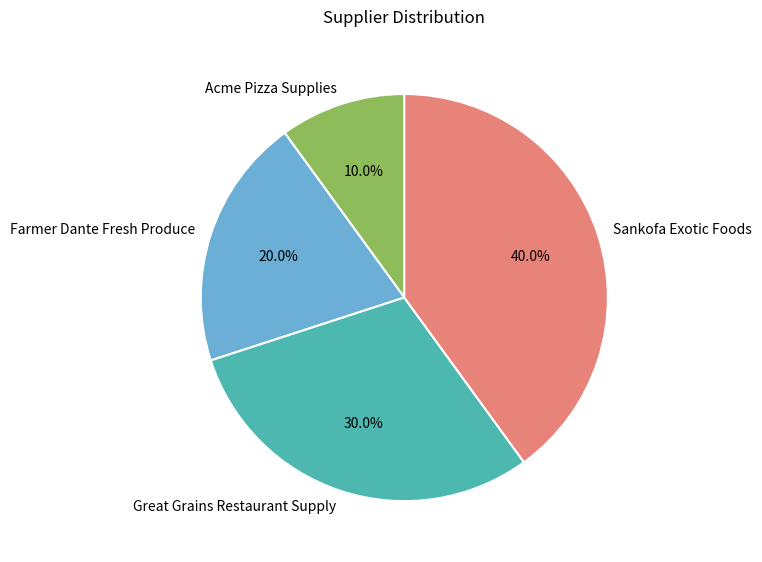

Which slice is the largest?

Sankofa Exotic Foods